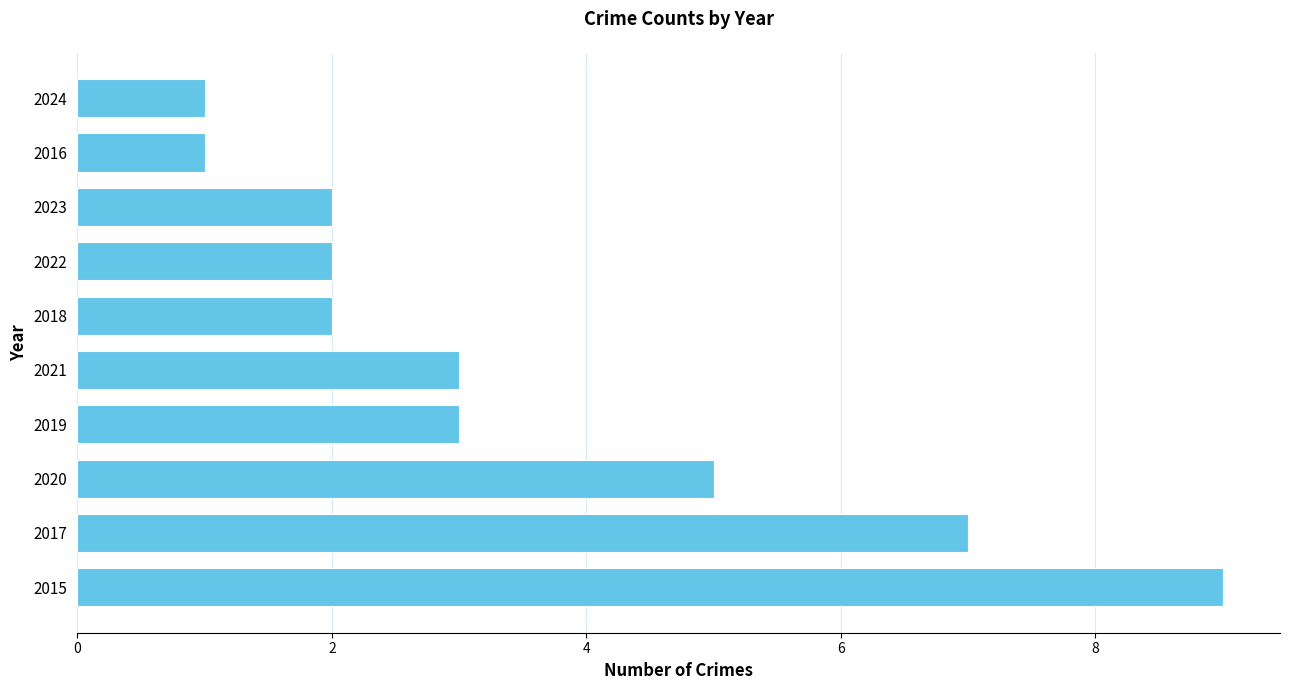

How many data points does each series have?

10